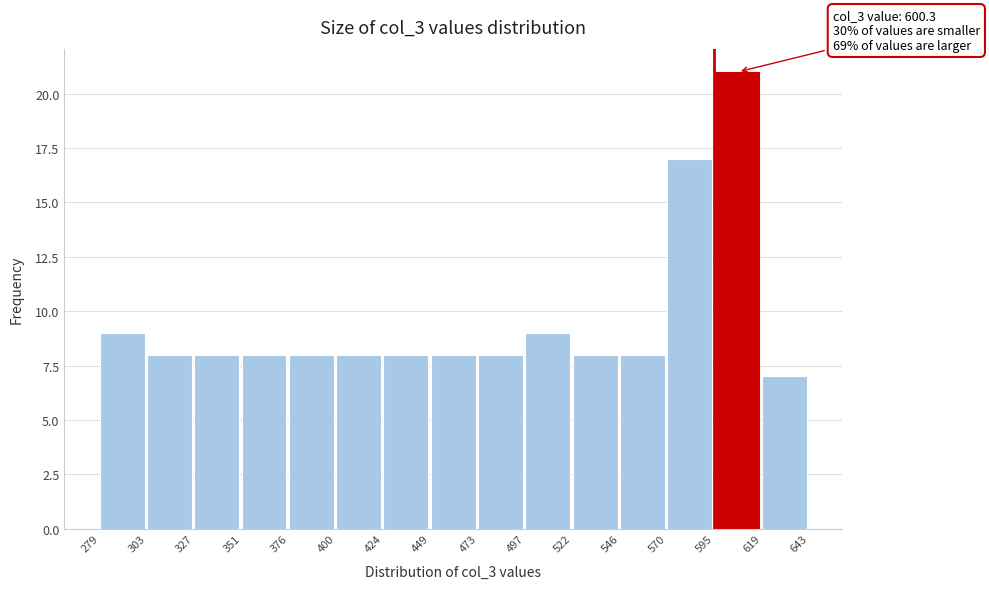

Over which range of the x-axis is the bar tallest?

595 to 619